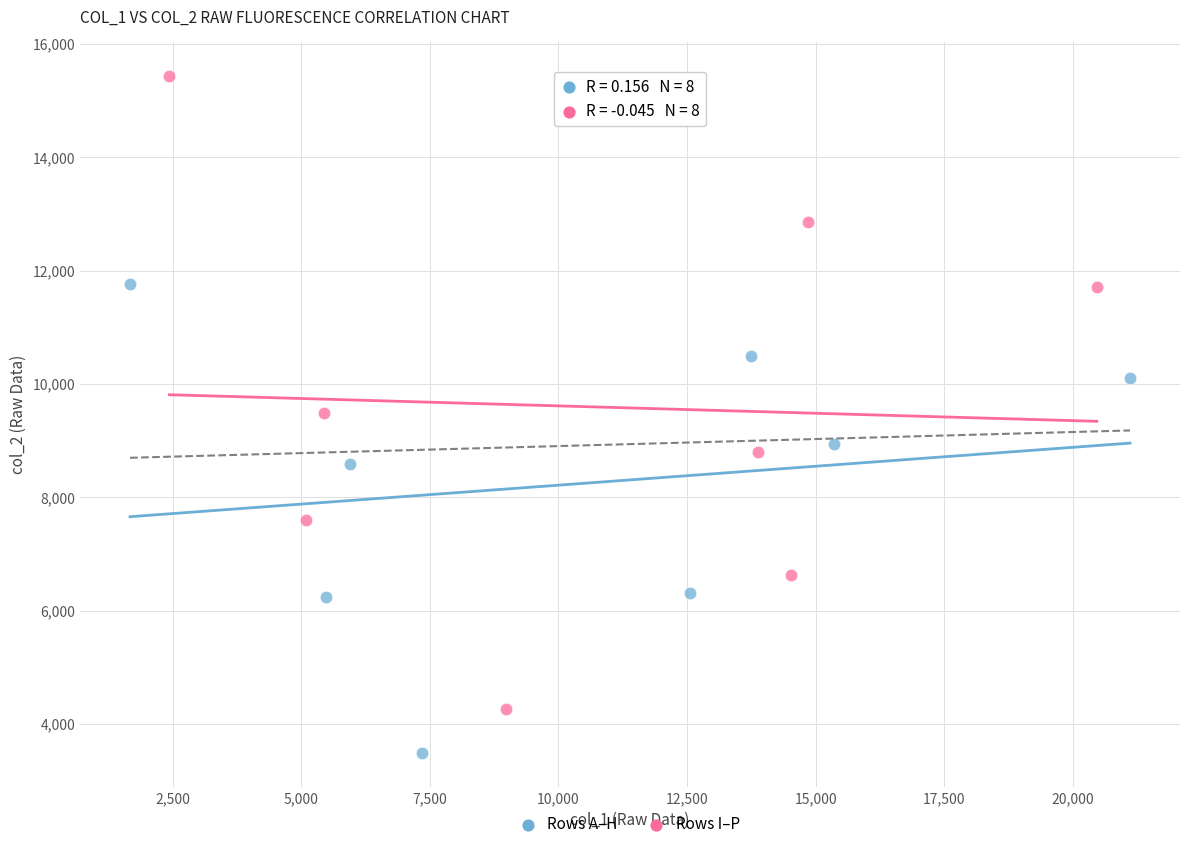

Which series contains the highest Y value?

Rows I–P